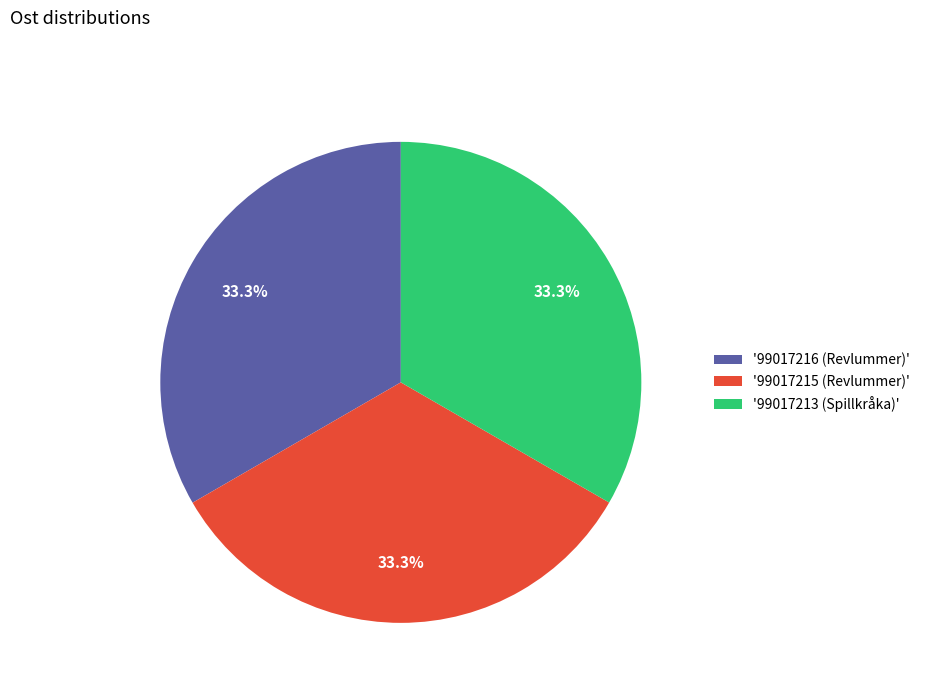

What percentage do '99017215 (Revlummer)' and '99017216 (Revlummer)' together represent?

66.7%